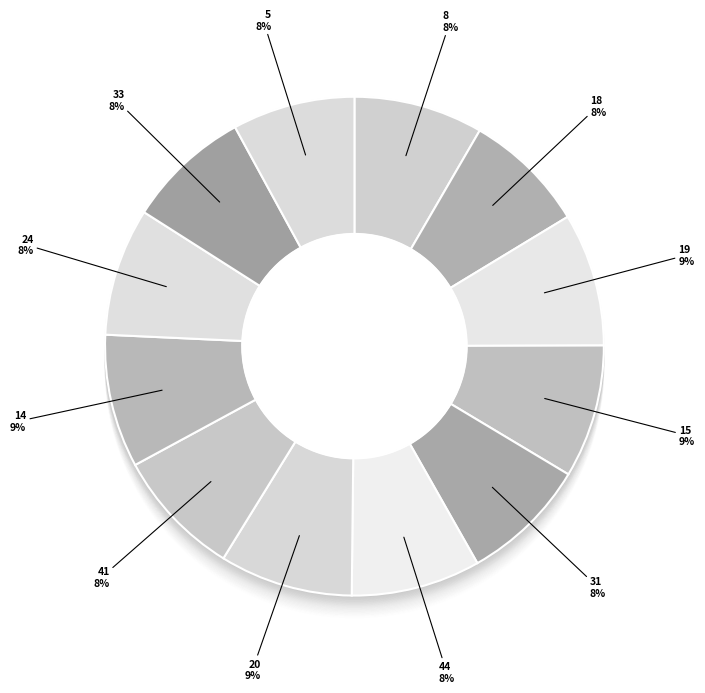

Rank the categories by value from lowest to highest.

18, 5, 33, 31, 41, 24, 8, 44, 19, 15, 20, 14